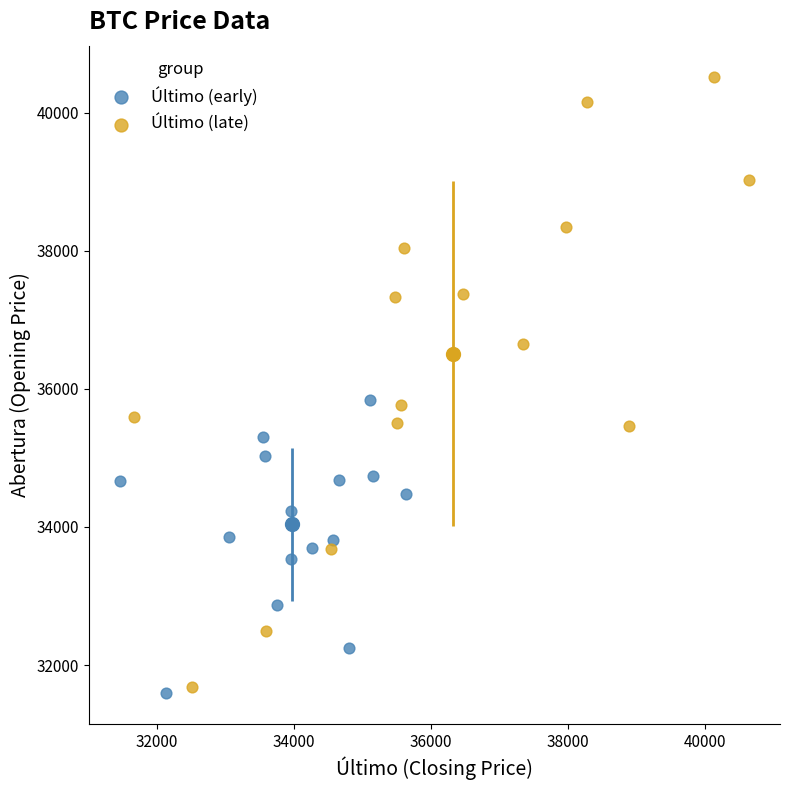

Which series has the largest Y range (max minus min)?

Último (late)